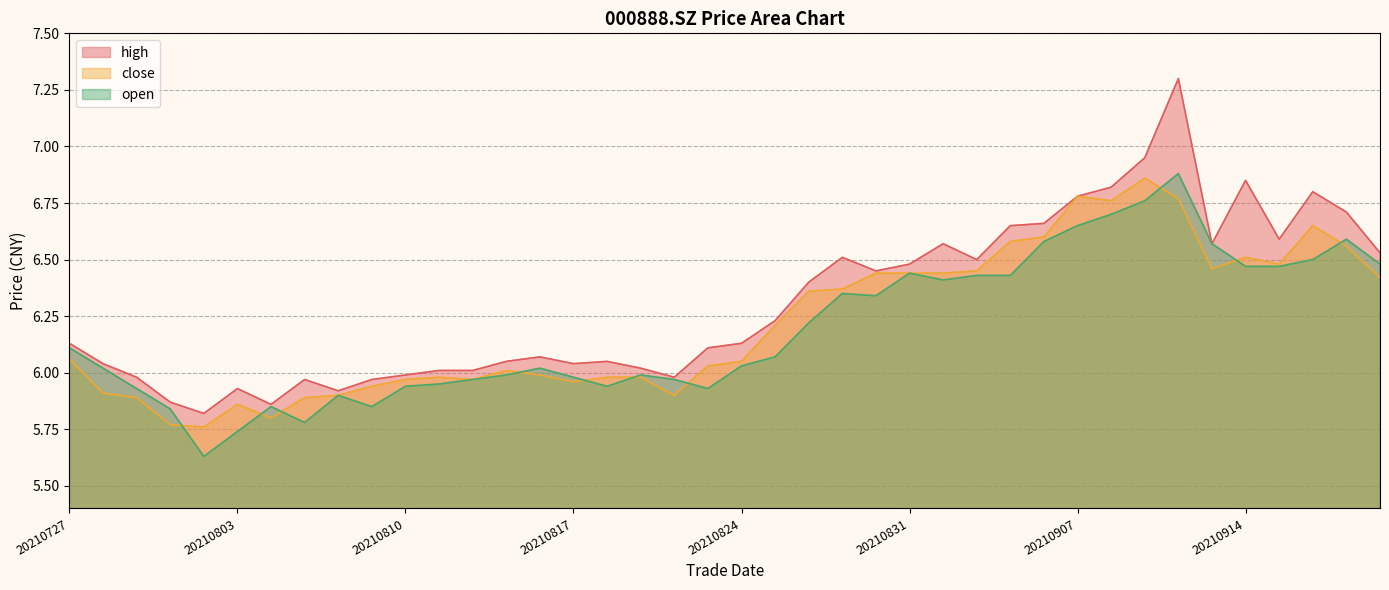

At which category does the chart reach its peak across all series?

20210910